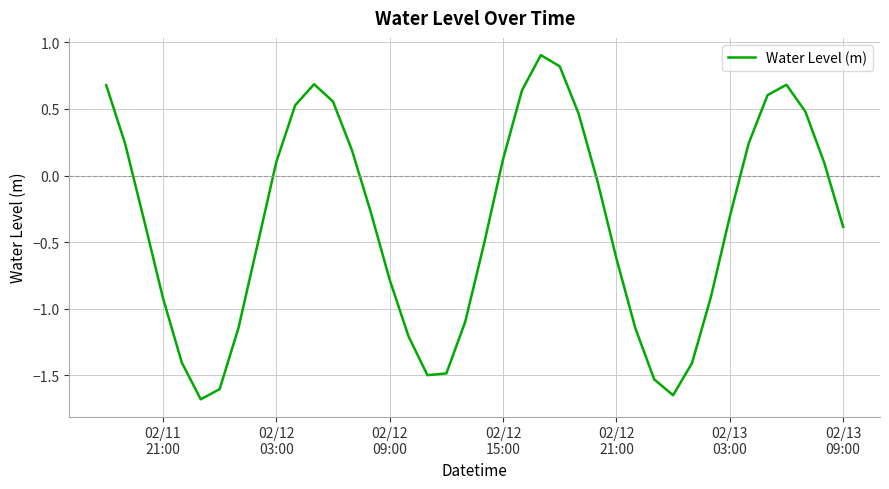

What is the difference between the maximum and minimum values?

2.6